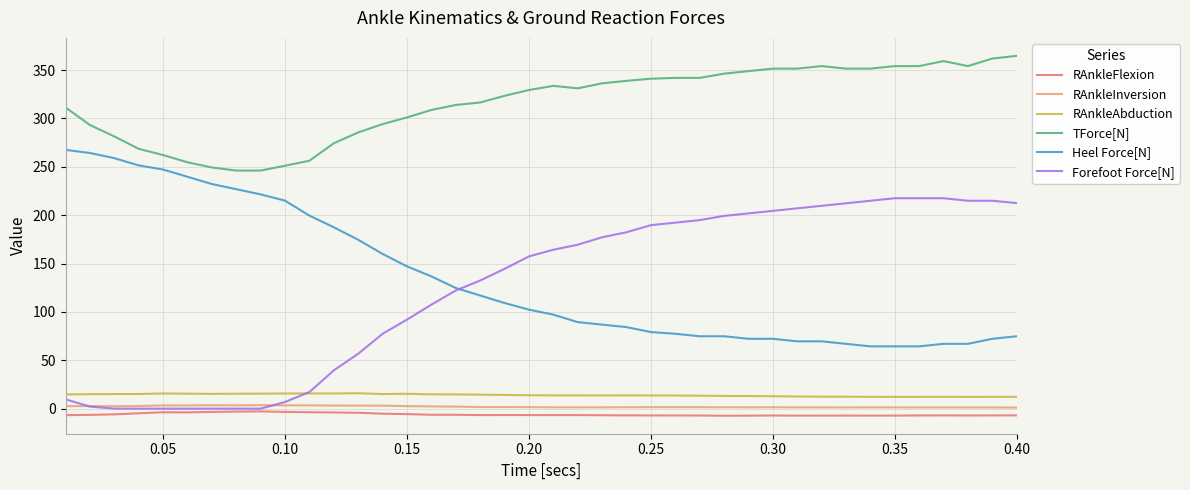

True or false: RAnkleInversion and TForce[N] intersect in this chart.

False